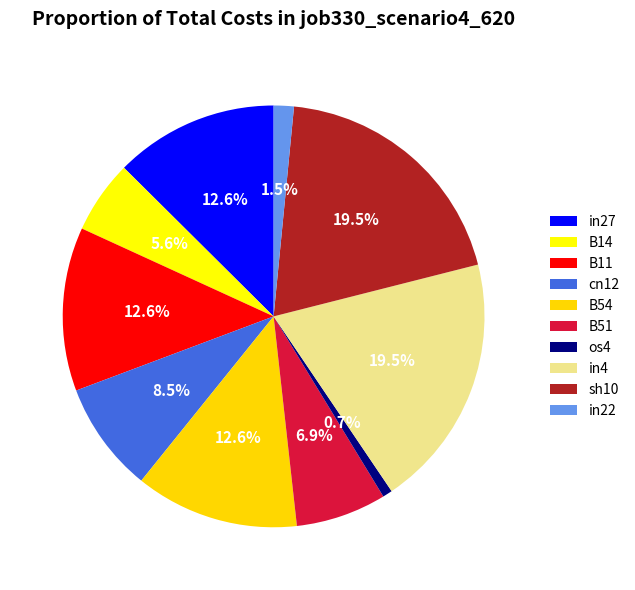

How many segments does this pie chart have?

10